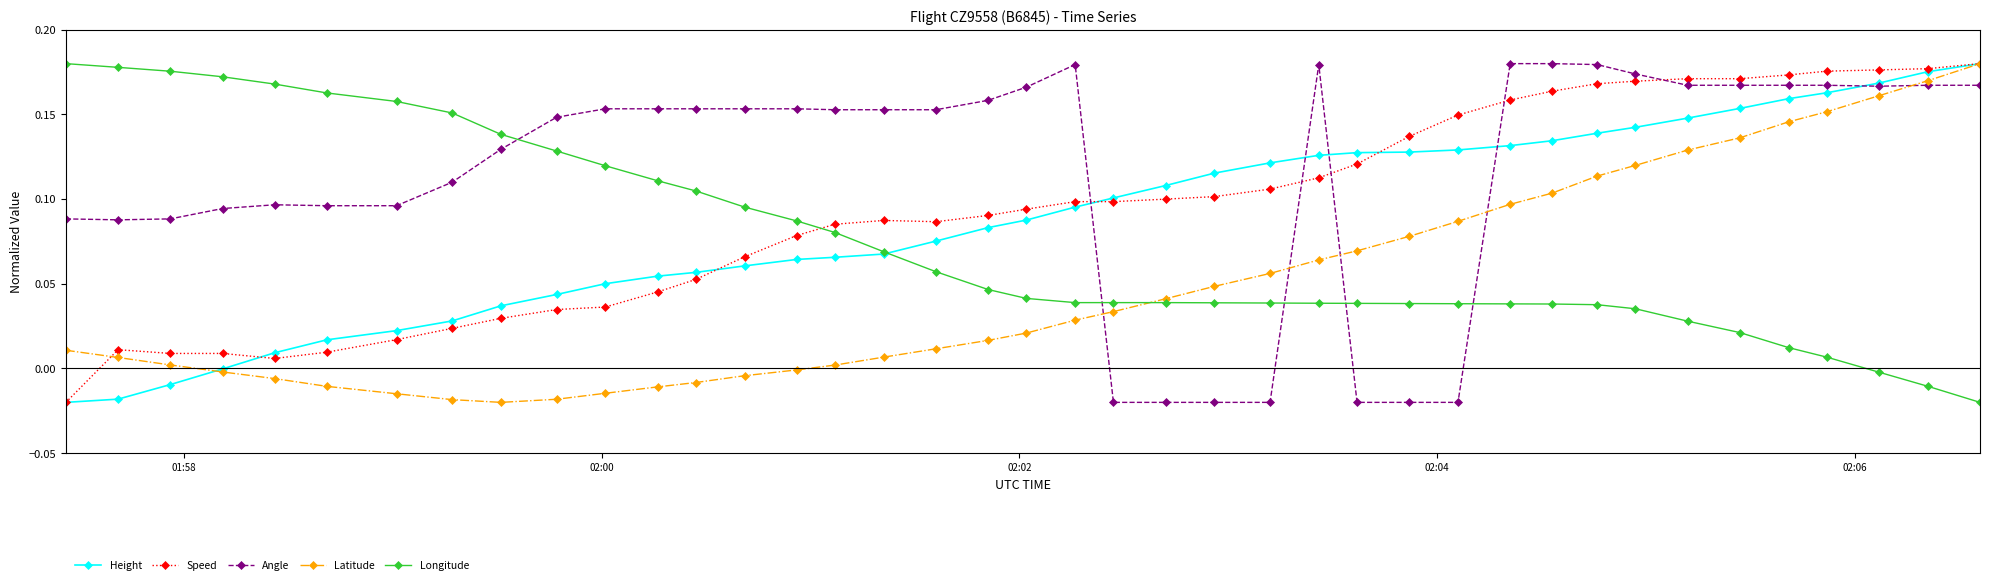

True or false: Angle and Latitude cross at least once.

True